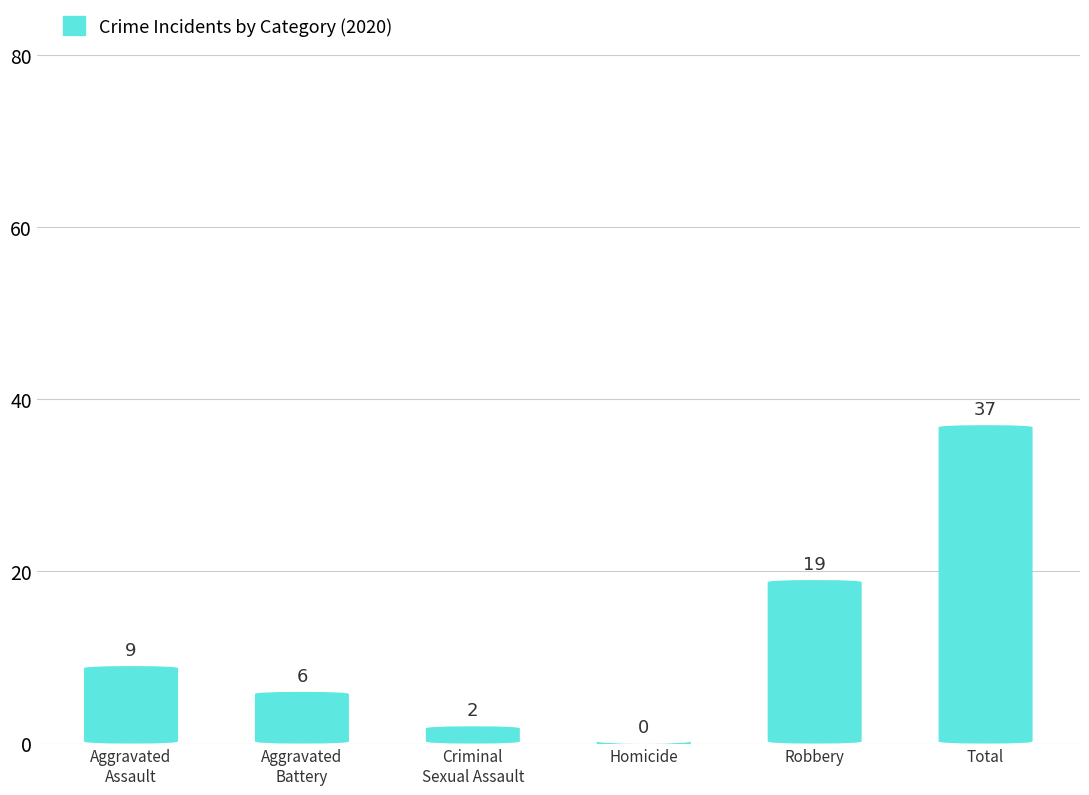

How many values are below 9?

3